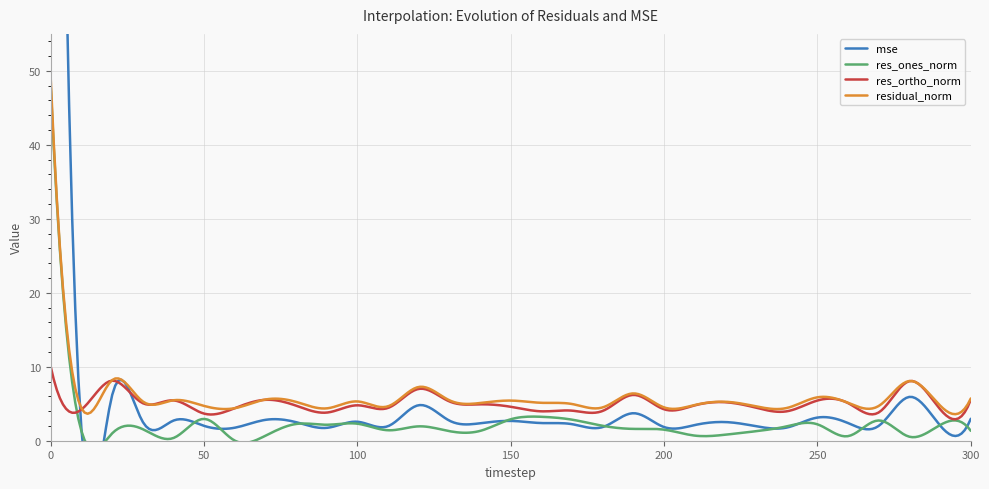

How many lines are shown in the chart?

4